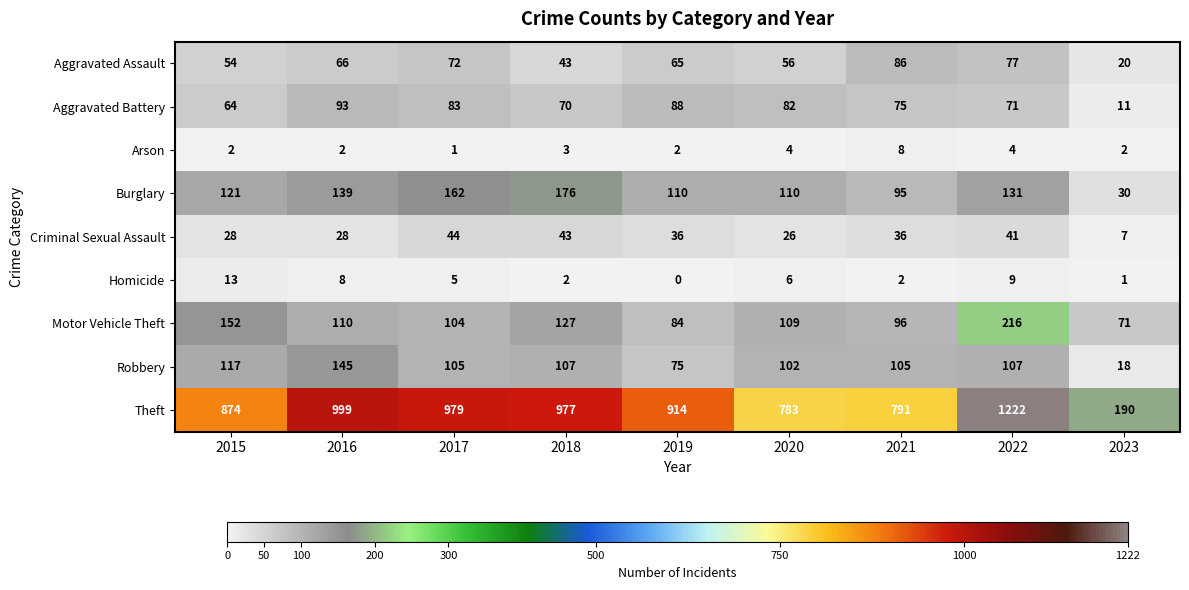

At which category is the sum across all series the highest?

2022